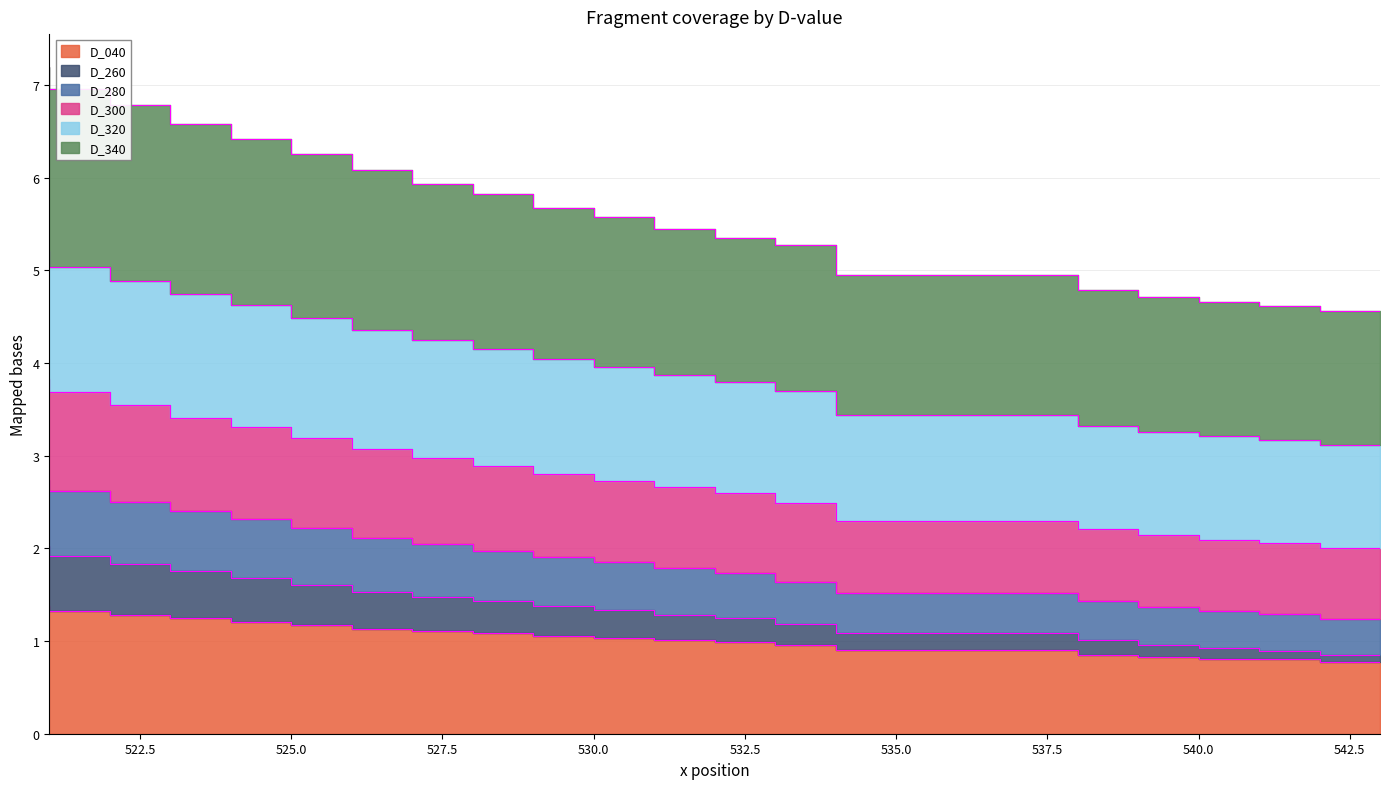

How many lines are shown in the chart?

6